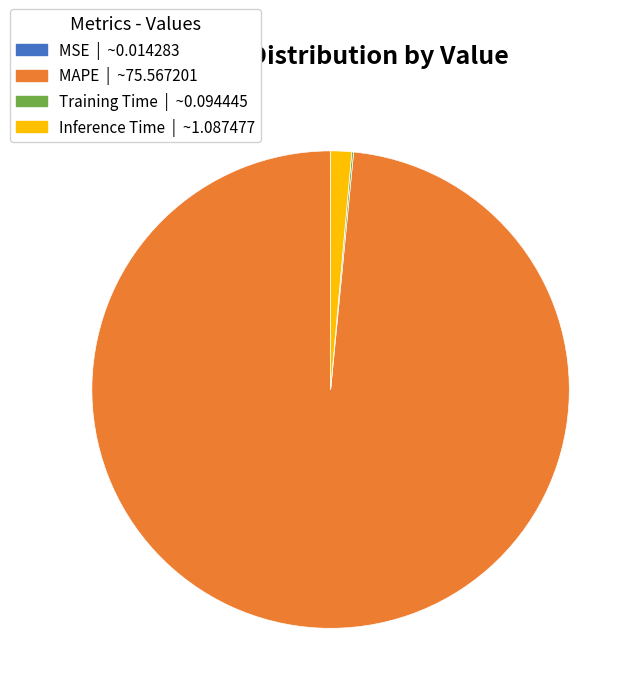

Which category has the biggest portion of the pie?

MAPE